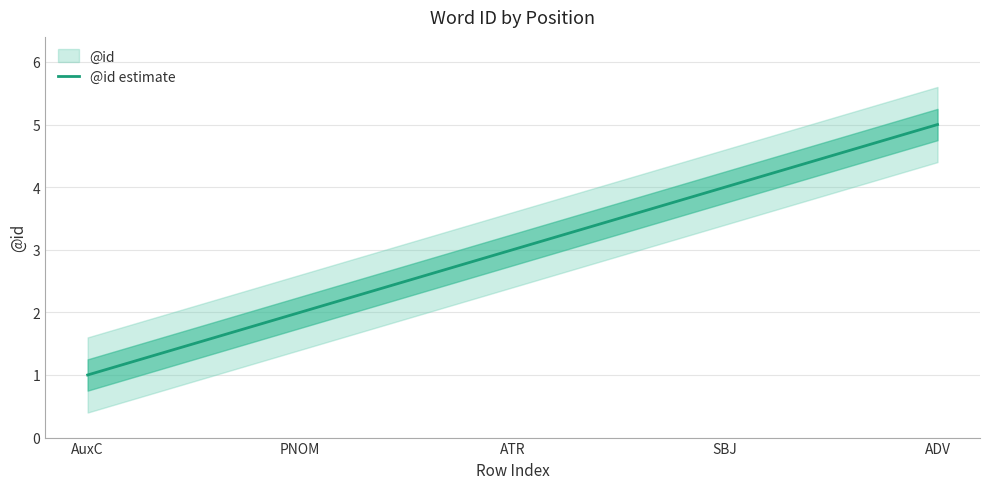

Rank the categories by value from highest to lowest.

ADV, SBJ, ATR, PNOM, AuxC